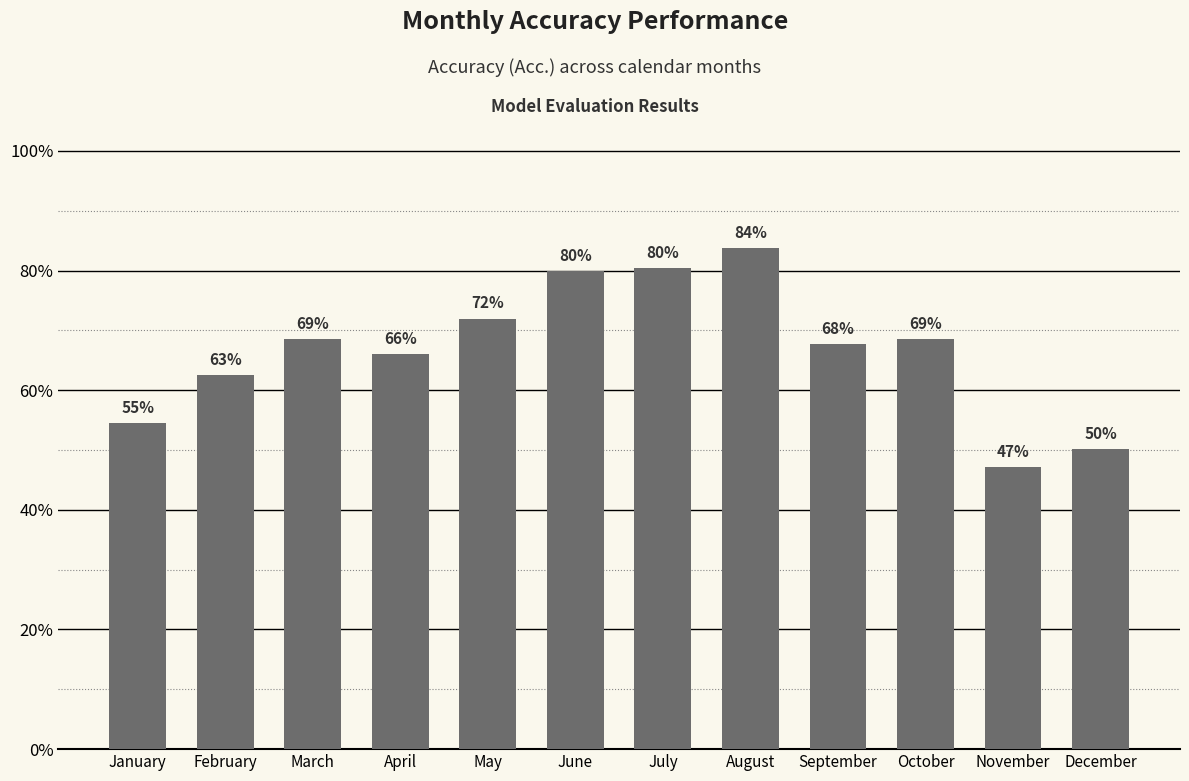

What is the difference between the values at August and December?

0.3